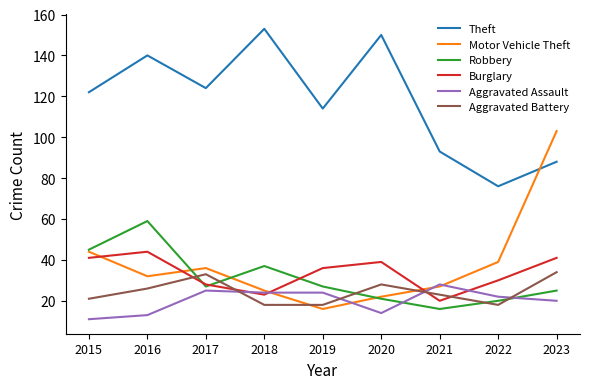

How many interior local peaks does the Robbery series have?

2